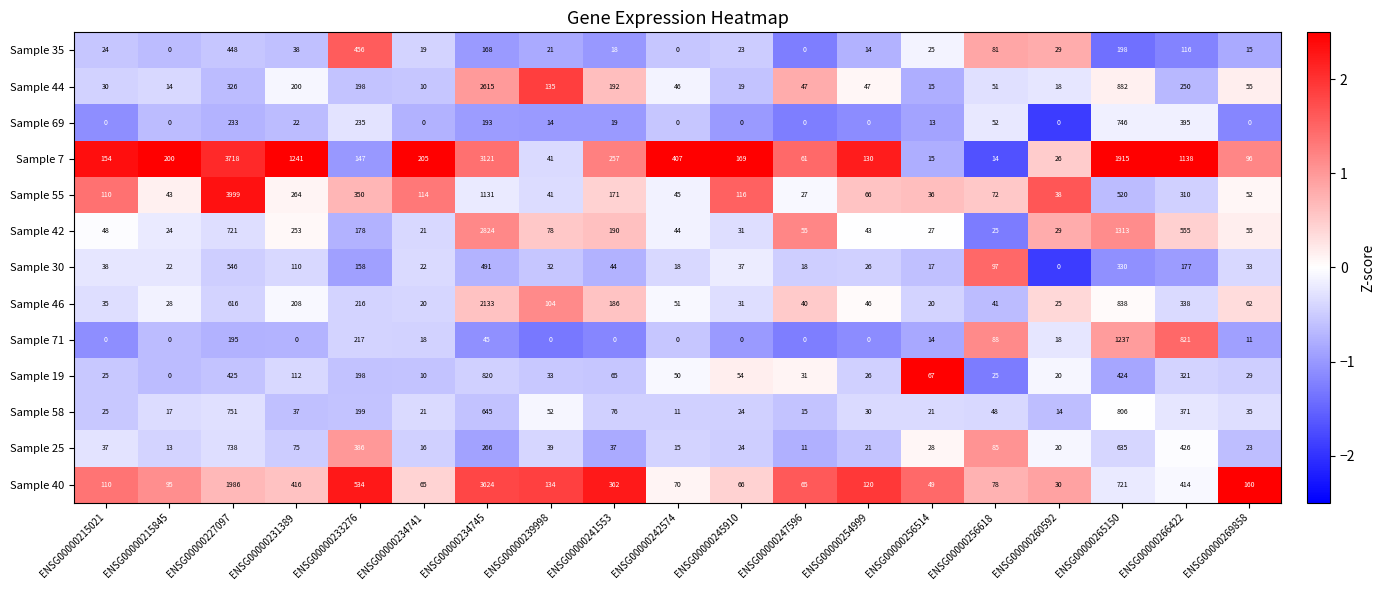

Between ENSG00000247596 and ENSG00000269858, which series saw the biggest shift?

Sample 40